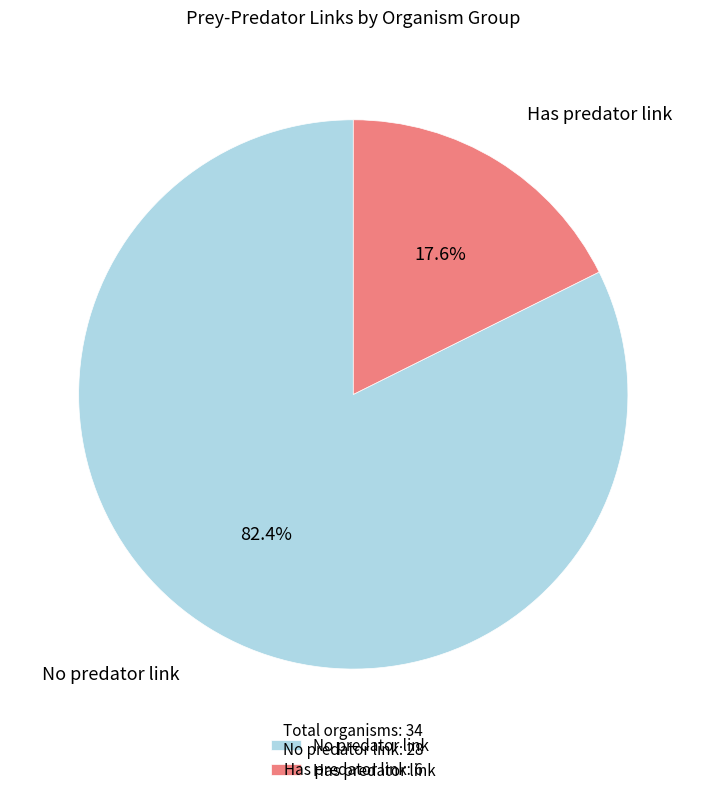

To the nearest percent, what is the difference between the largest and smallest slice percentages?

65%